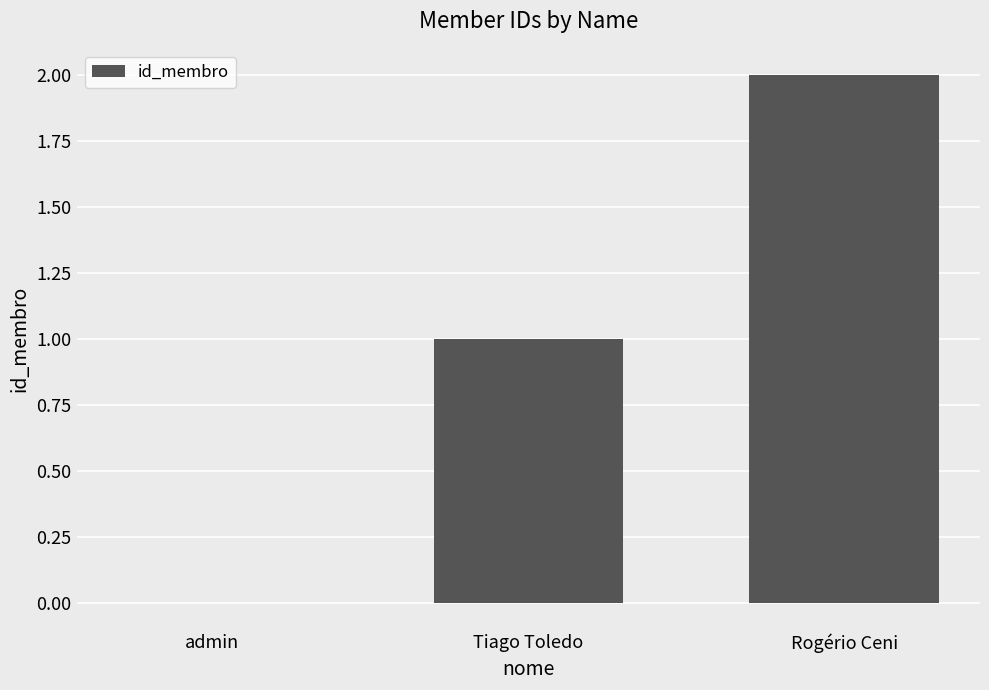

What is the sum of all values?

3